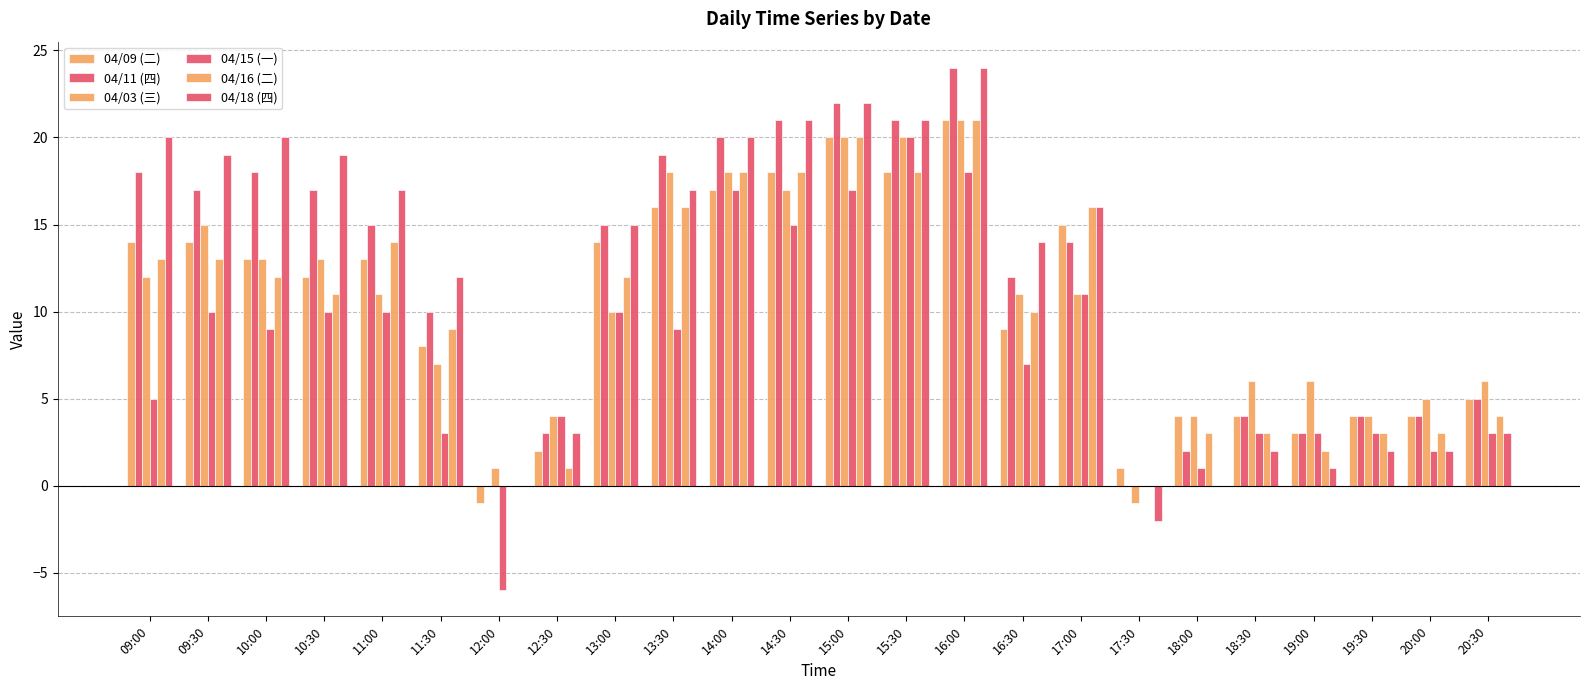

Is it true that 04/16 (二) equals 28 at 17:00?

False